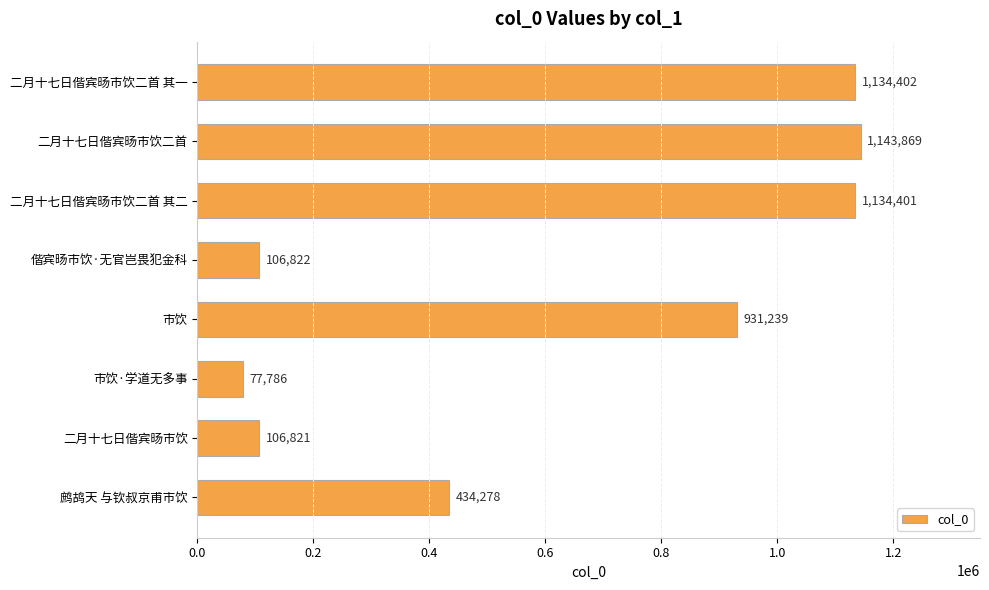

At which label is the value closest to 610827?

鹧鸪天 与钦叔京甫市饮